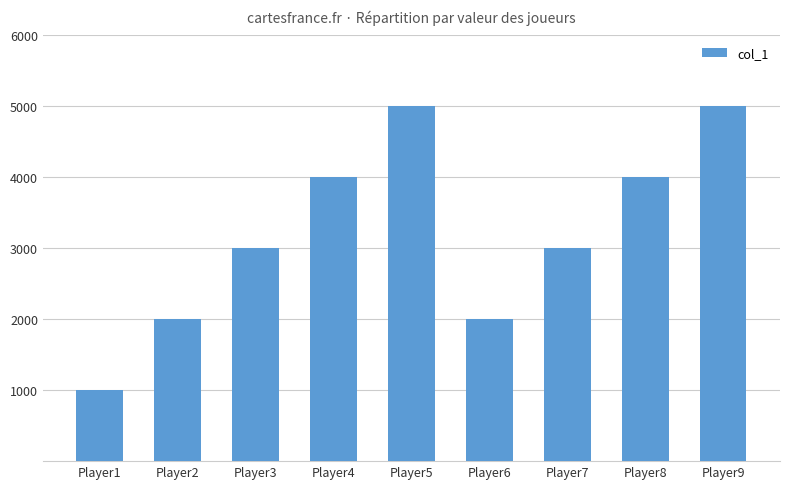

What is the greatest value displayed?

5000